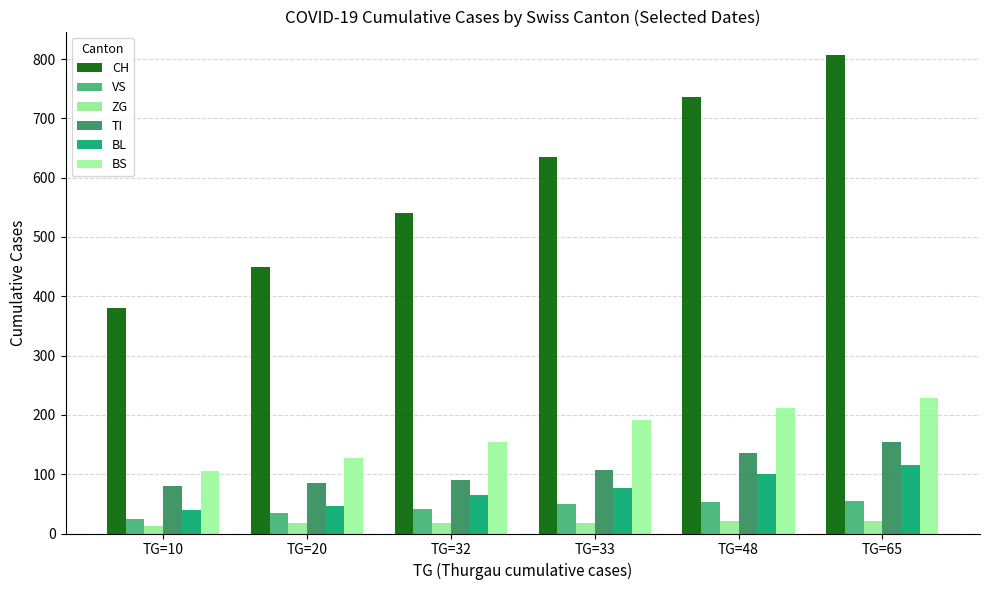

Rank the series at TG=33 from lowest to highest value.

ZG, VS, BL, TI, BS, CH